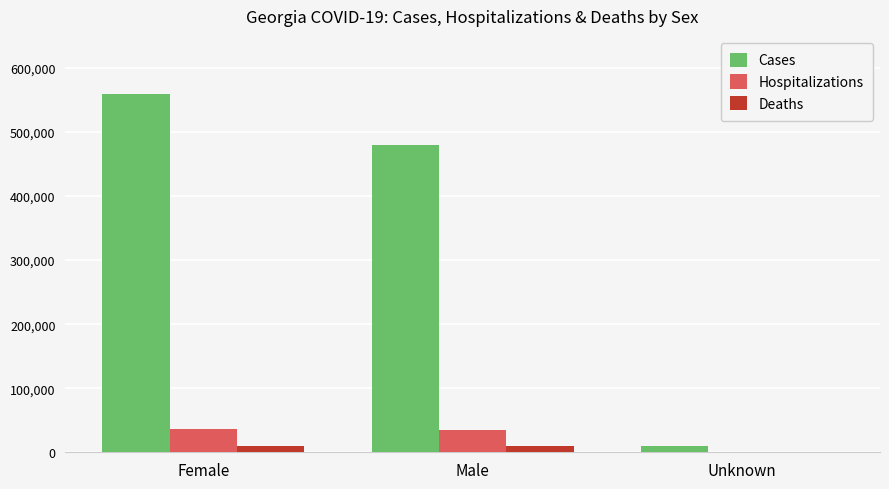

Are the bars grouped side by side (vs. stacked)?

Yes